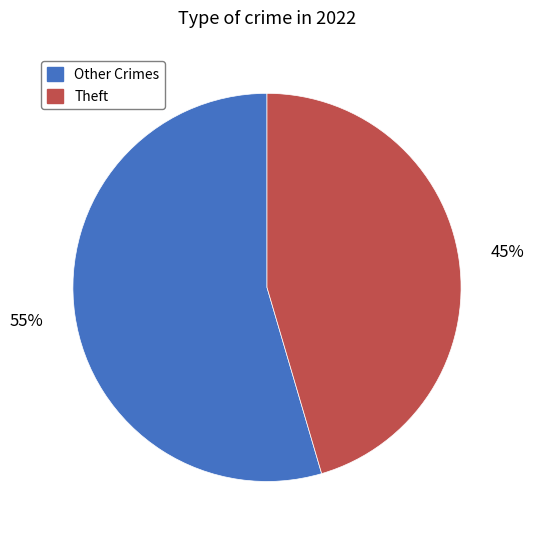

How many segments does this pie chart have?

2